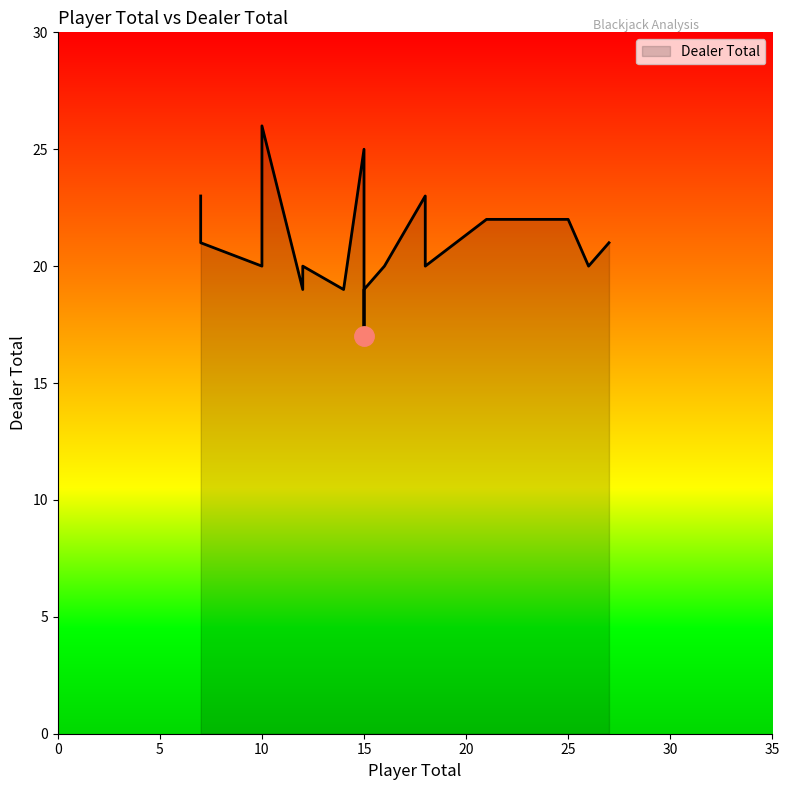

Is it true that the value at 25 is 32?

False